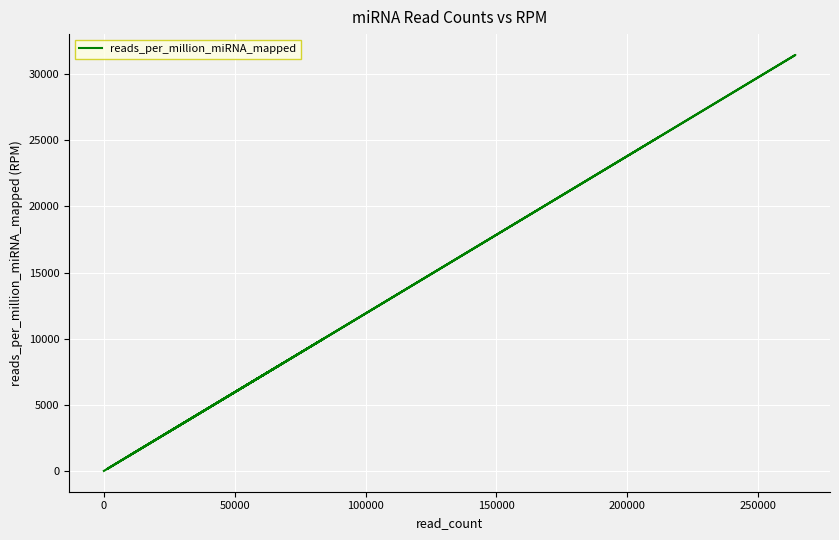

Is it true that the value at −50000 is 14670.0?

False